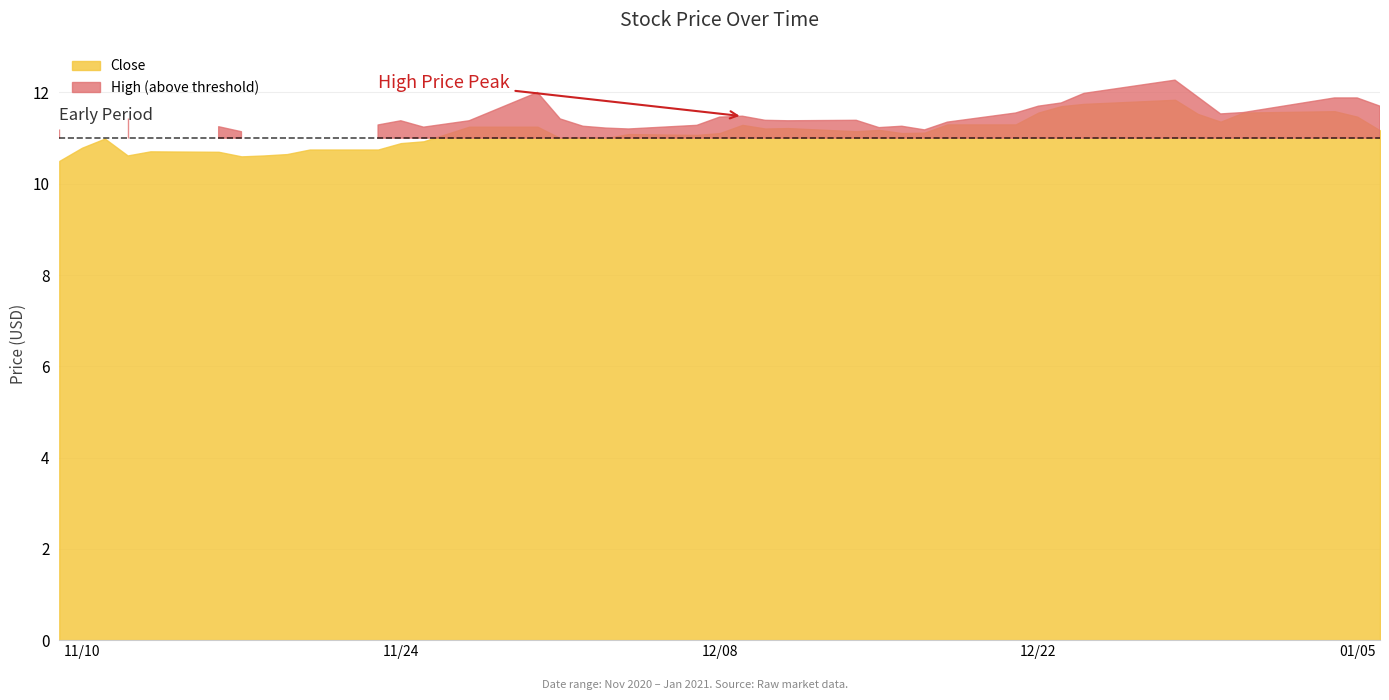

What is the sum of the Close values at 32 and 25?

22.9